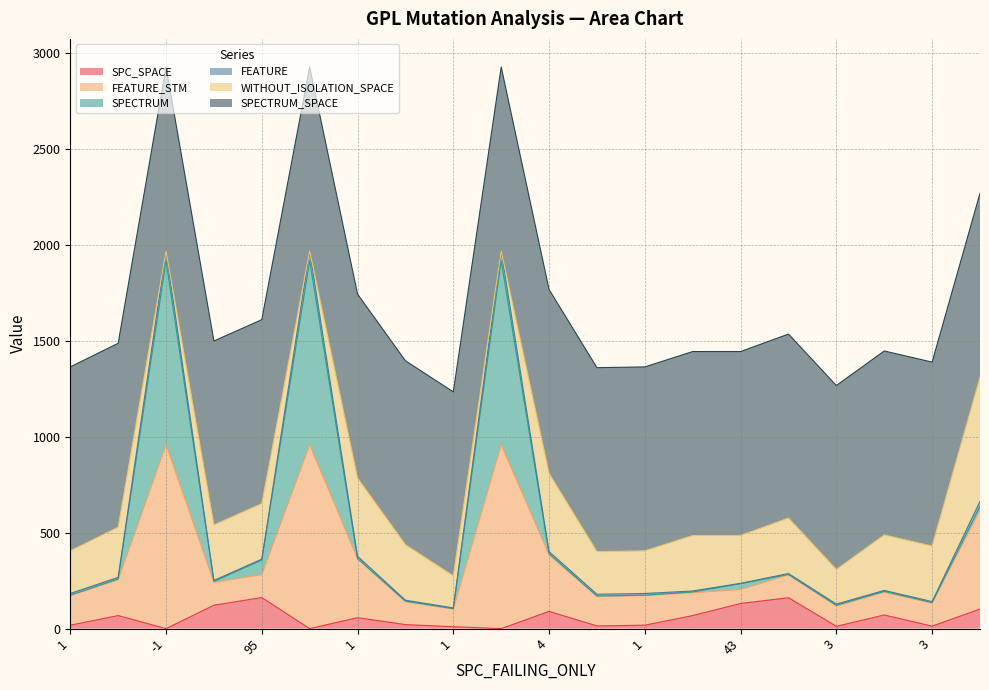

At which category does SPECTRUM reach its first local valley?

6